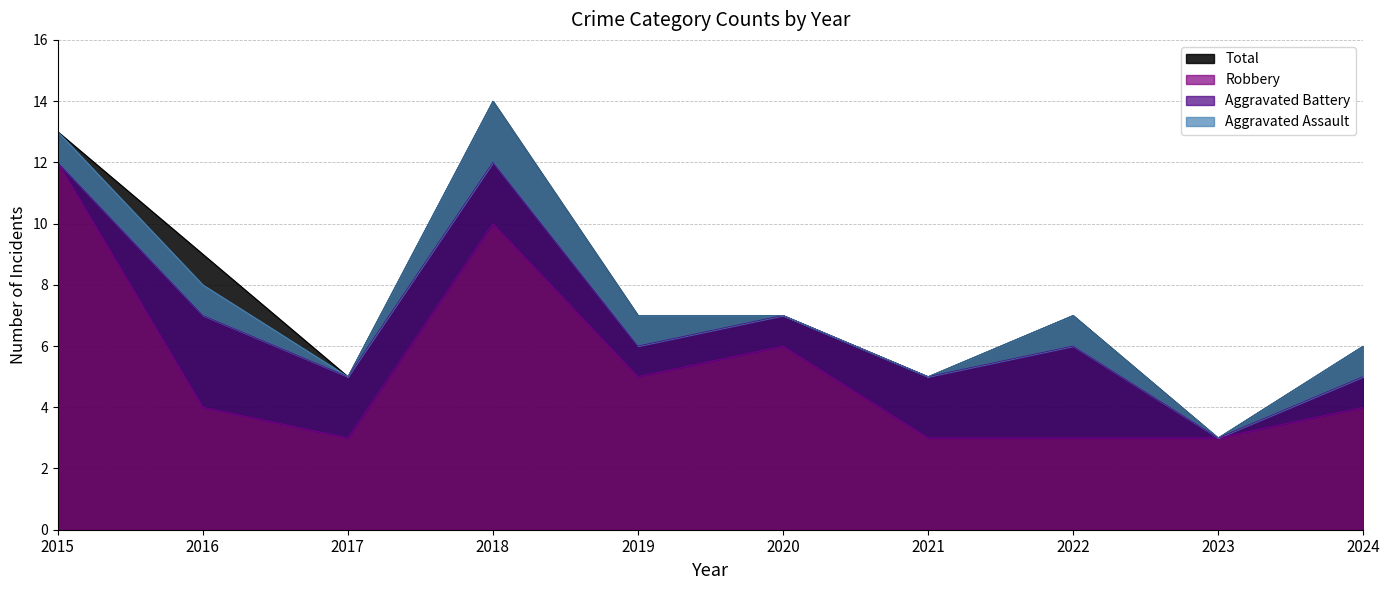

The value of Robbery at 2024 is 6. True or false?

False